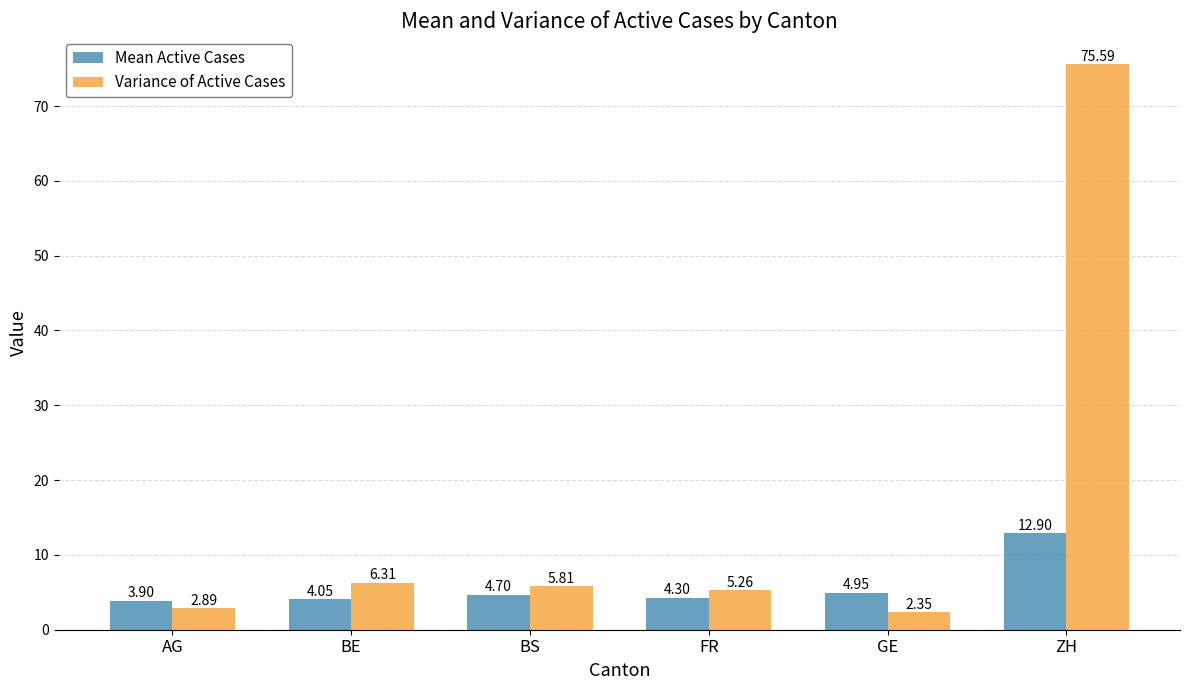

How many groups of bars are there?

6